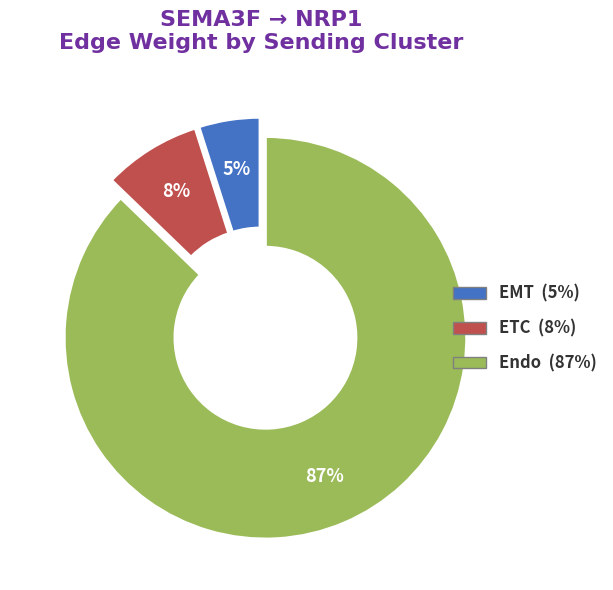

To the nearest percent, what is the difference between the largest and smallest slice percentages?

82%